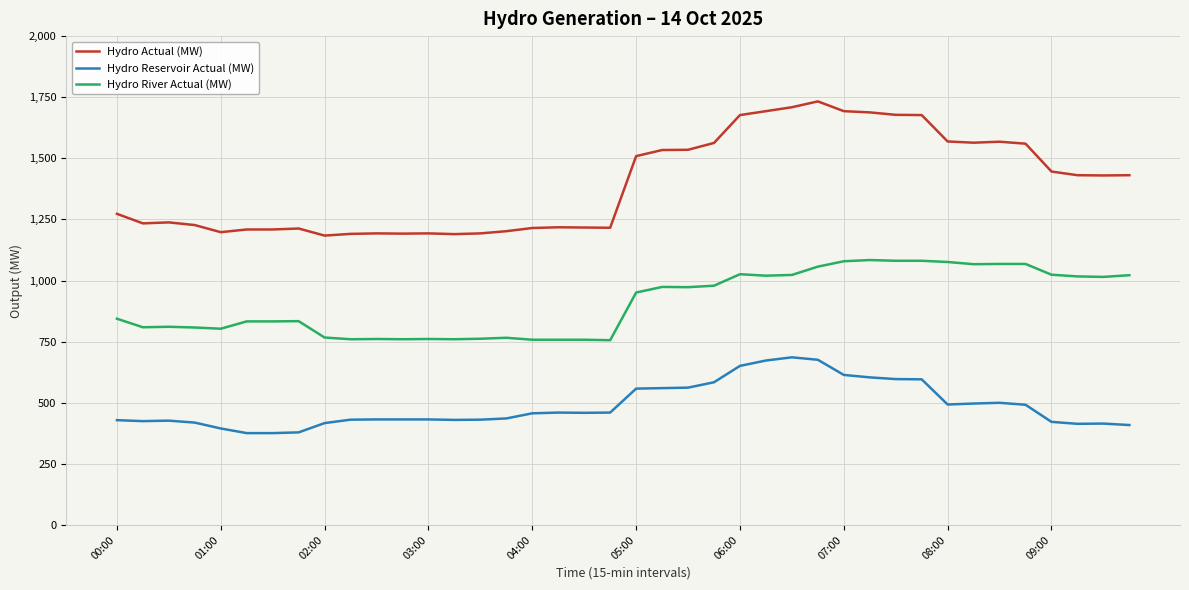

Rank the series by their average value, from lowest to highest.

Hydro Reservoir Actual (MW), Hydro River Actual (MW), Hydro Actual (MW)